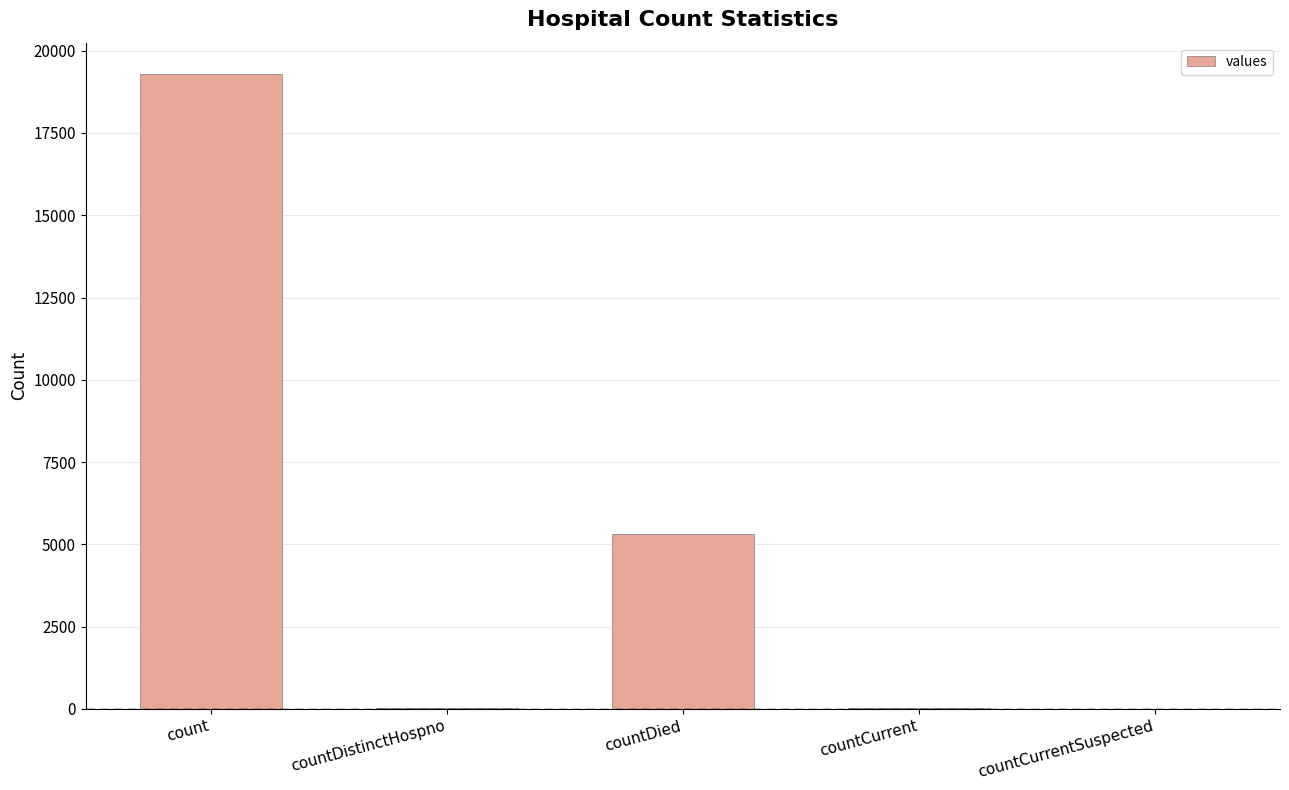

Which has a higher value, countCurrentSuspected or count?

count